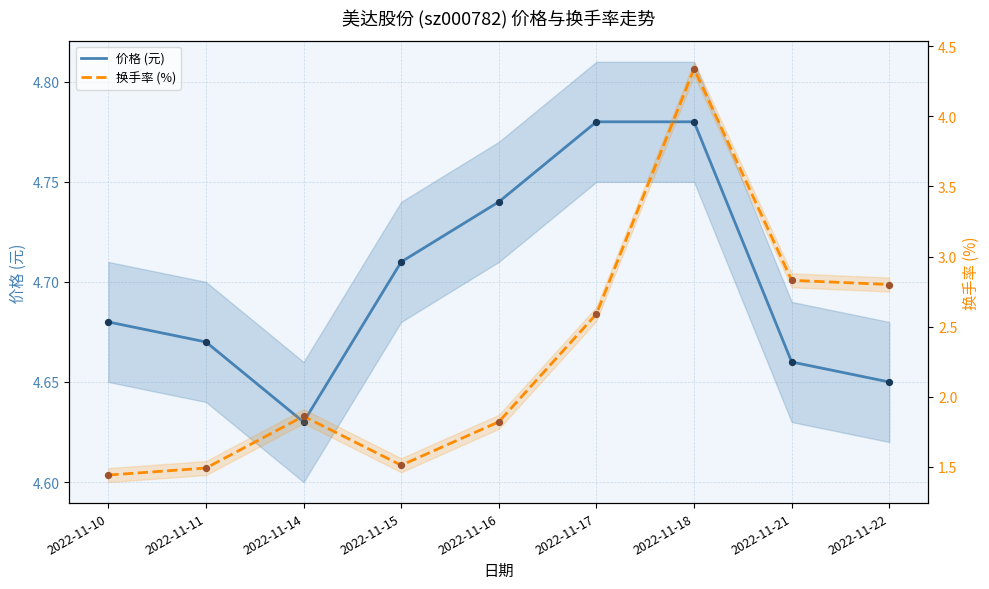

What is the total value across all series at 2022-11-10?

6.1